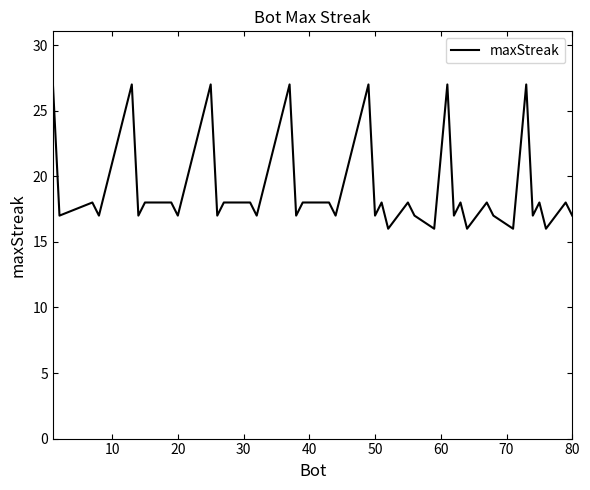

What is the difference between the maximum and minimum values?

11